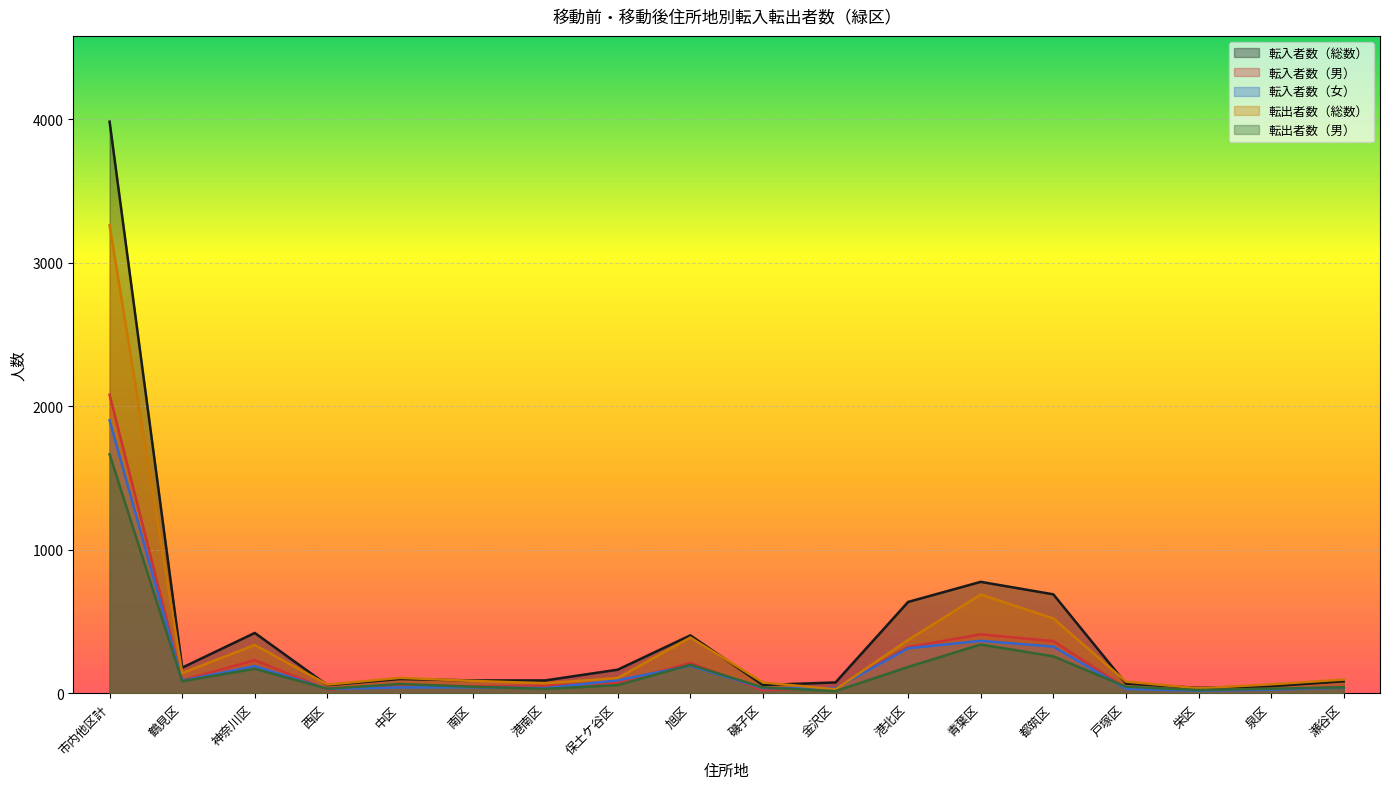

What are all the series names shown in the legend?

転入者数（総数）, 転入者数（男）, 転入者数（女）, 転出者数（総数）, 転出者数（男）